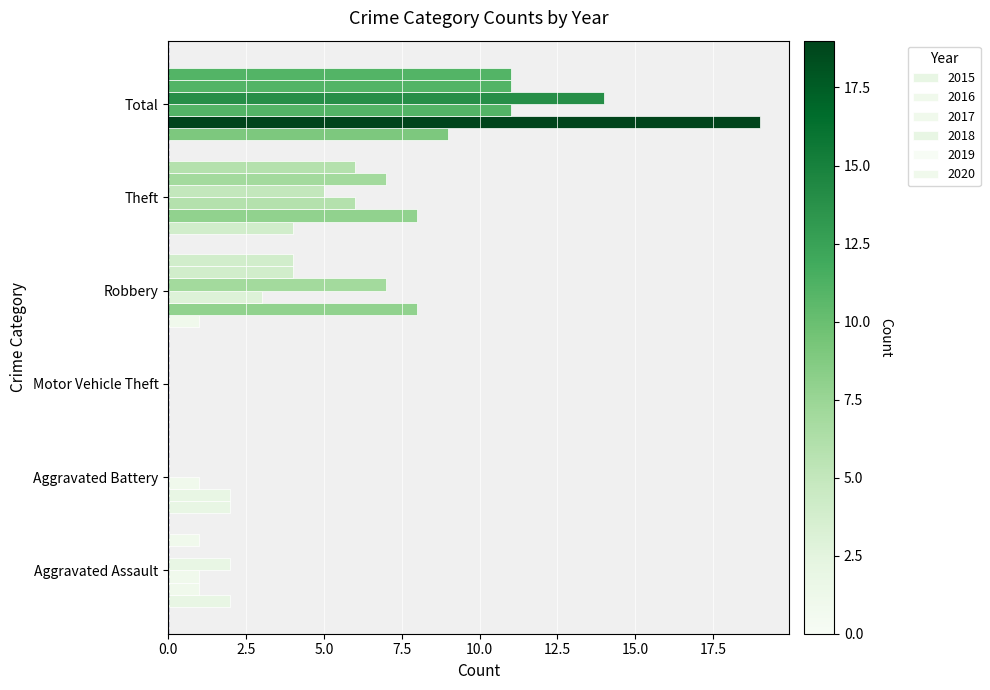

Which has a higher value, Motor Vehicle Theft or Robbery?

Robbery